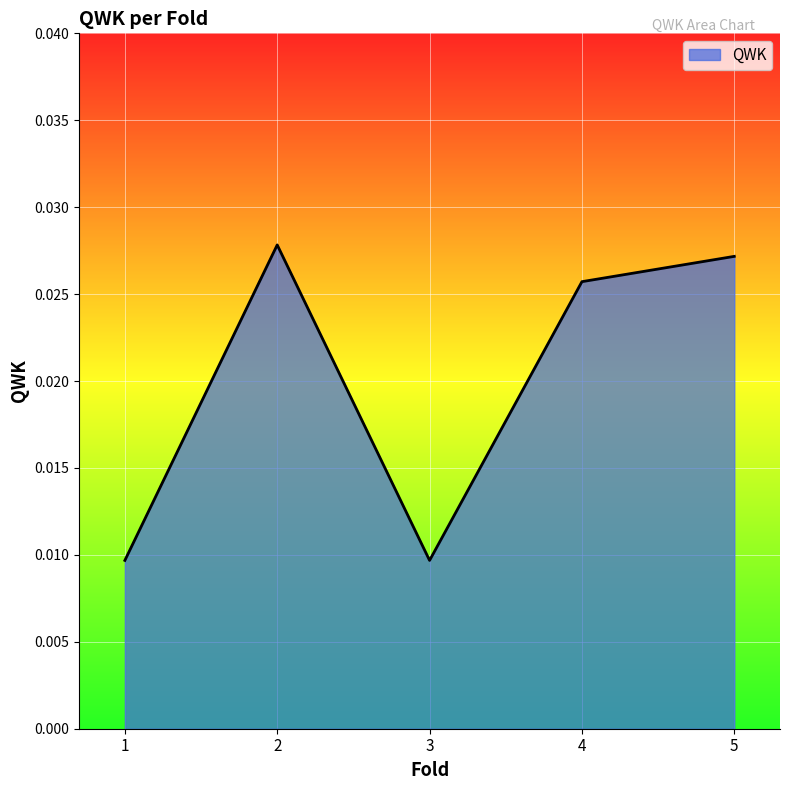

Count the number of categories in the chart.

5